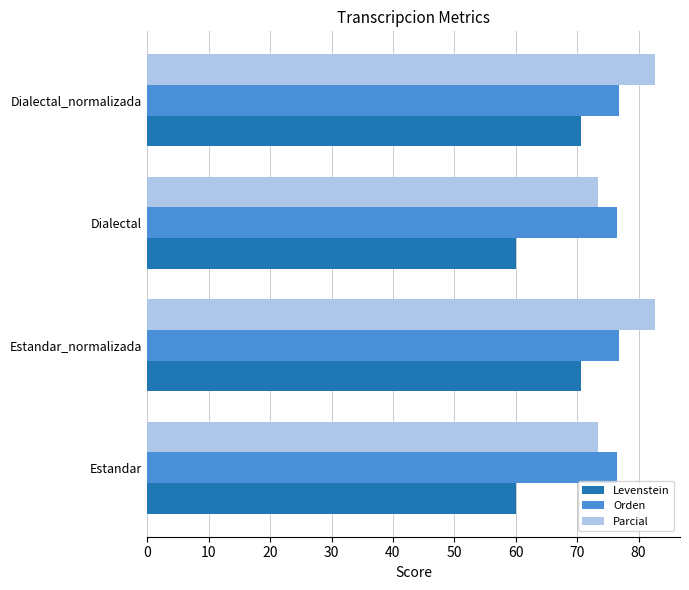

What is the average value of the Levenstein series?

65.3